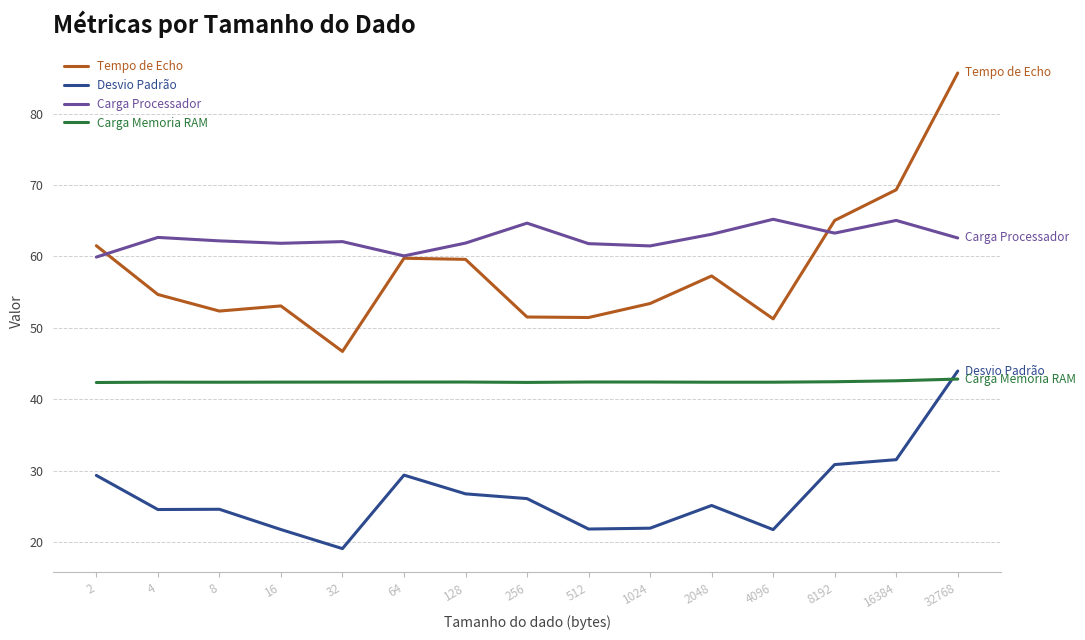

Between 512 and 4096, which series saw the biggest shift?

Carga Processador